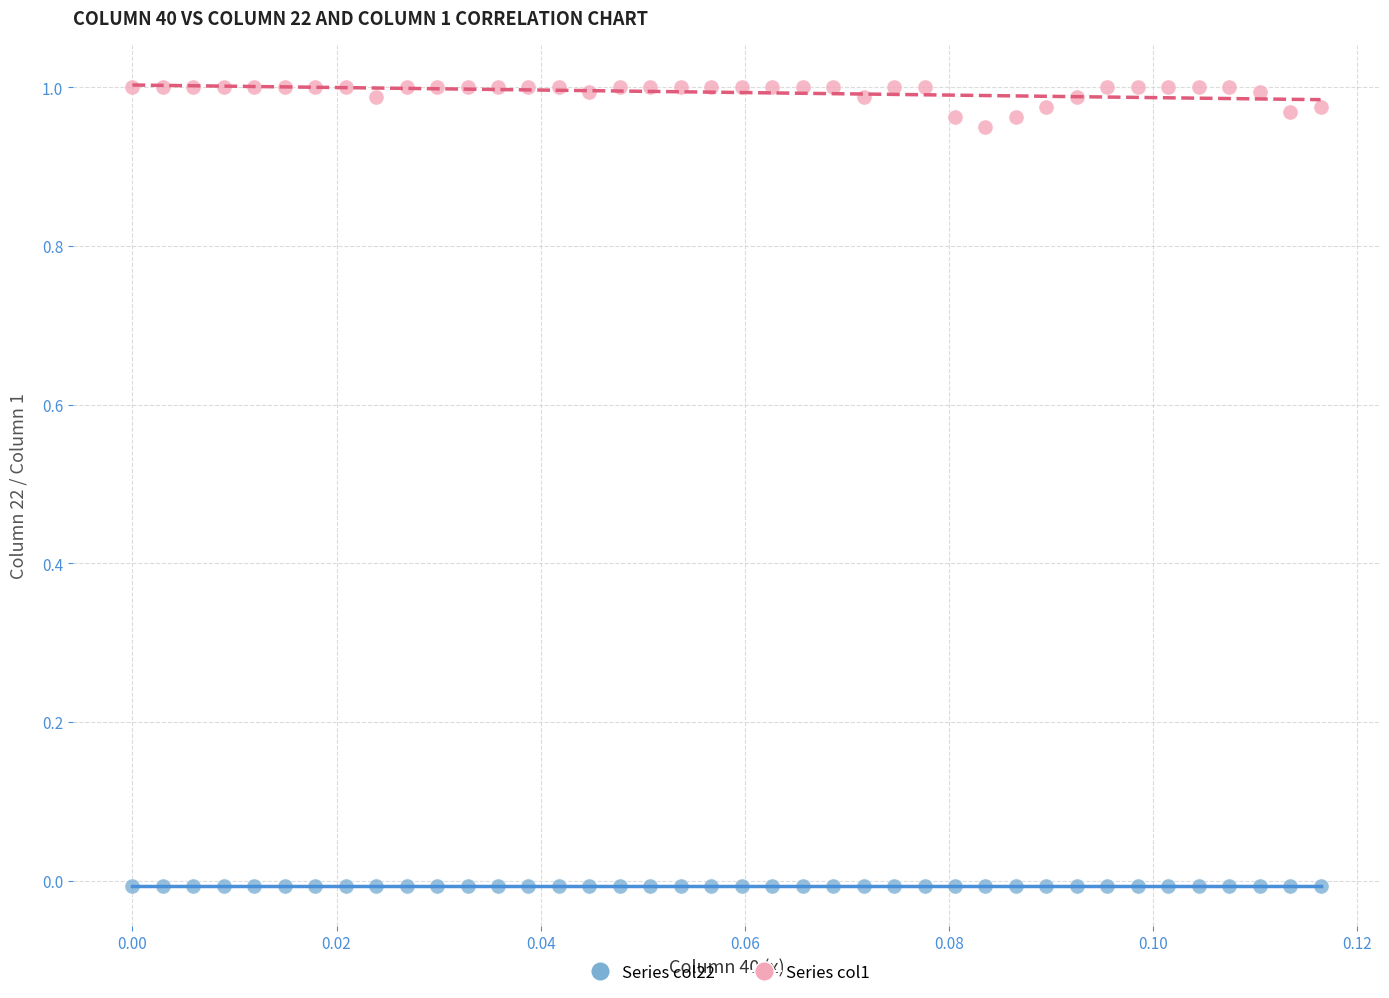

Which series contains the highest Y value?

Series col1